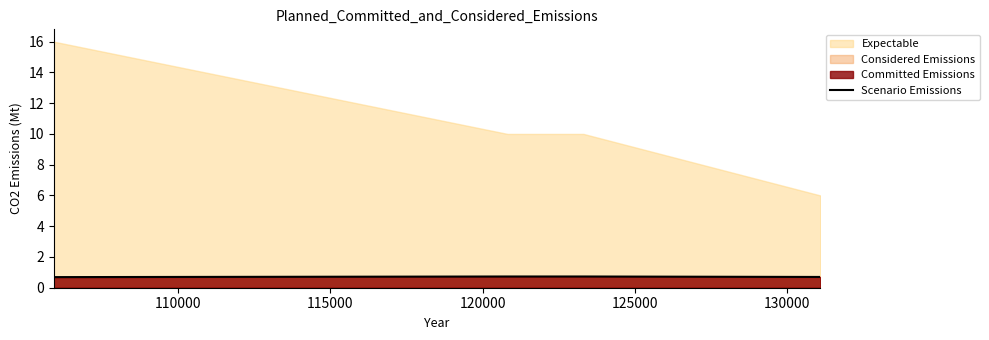

True or false: Scenario Emissions has more than 2 points higher than both neighbors.

False